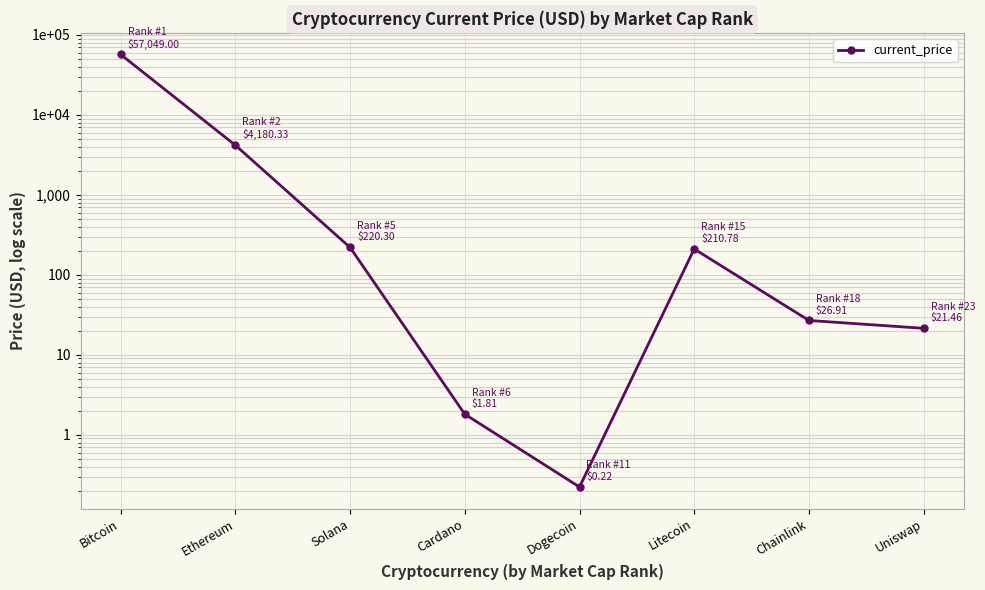

Reading right to left, extract all data points from this chart.

21.5	26.9	210.8	0.2	1.8	220.3	4180.3	57049.0